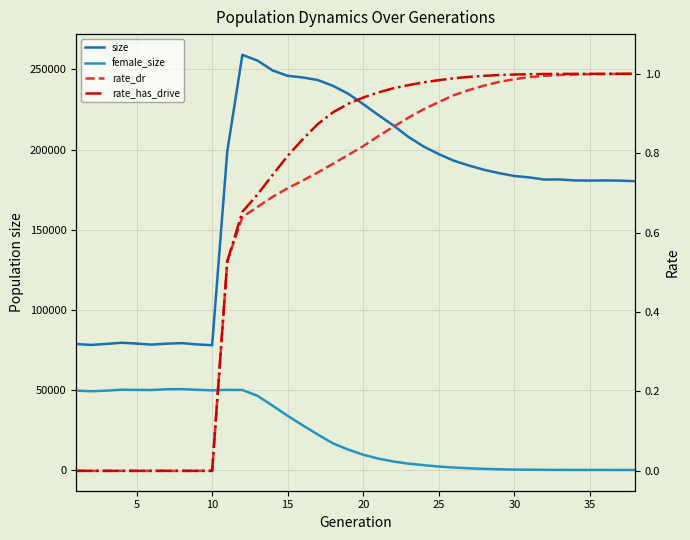

How many data points in rate_has_drive are above 0?

28